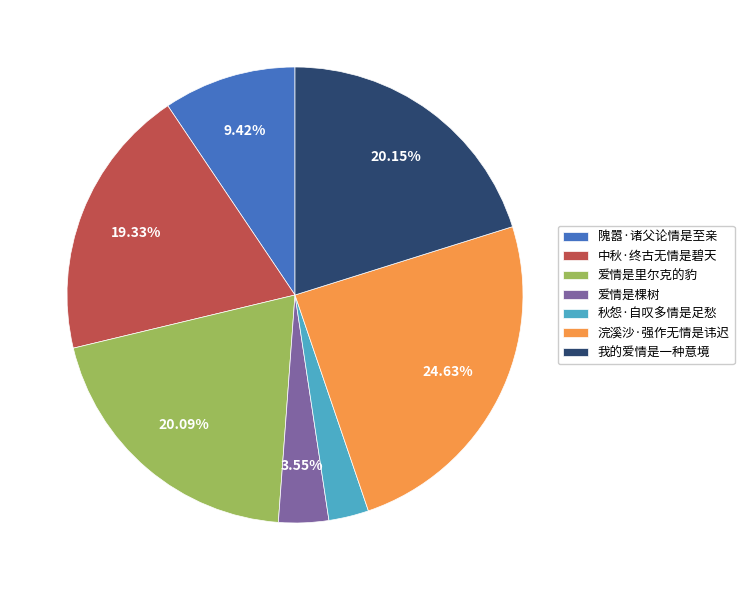

To the nearest percent, what portion does 爱情是棵树 represent?

4%